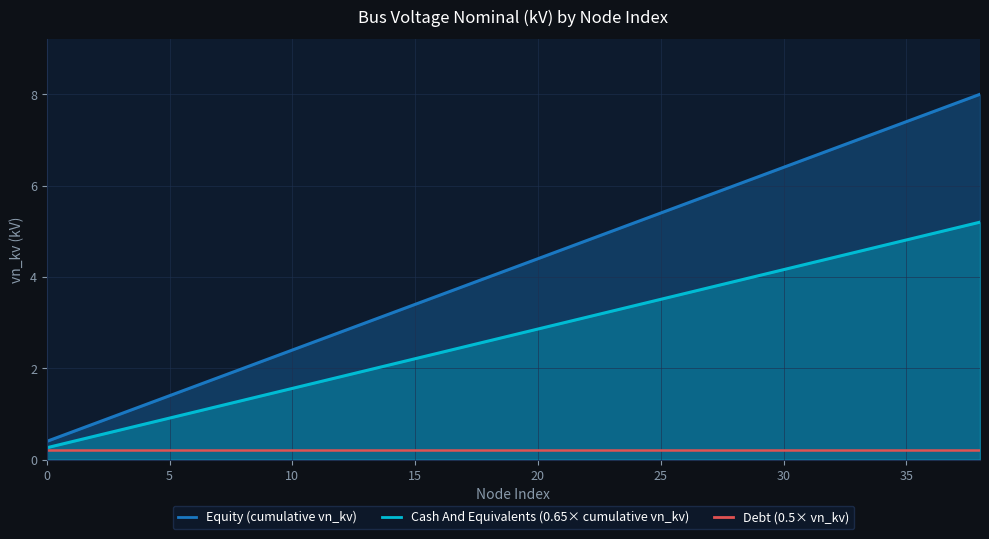

The value of Debt (0.5× vn_kv) at 20 is 0.2. True or false?

True